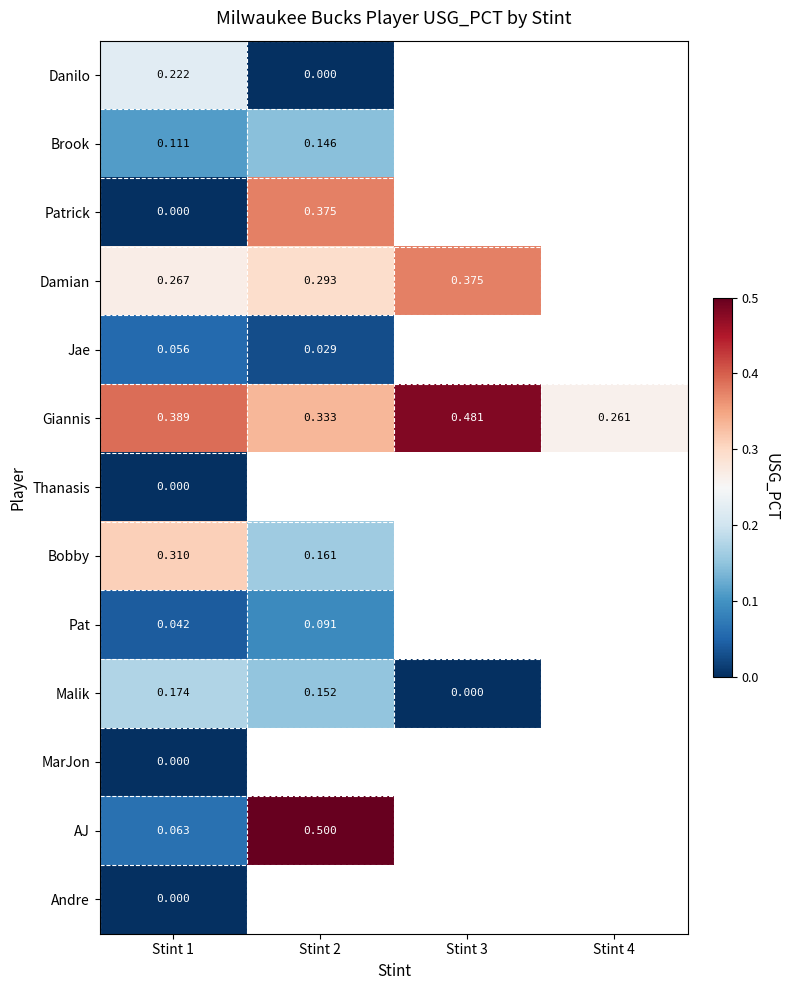

The value of Giannis at Stint 2 is 0.1. True or false?

False